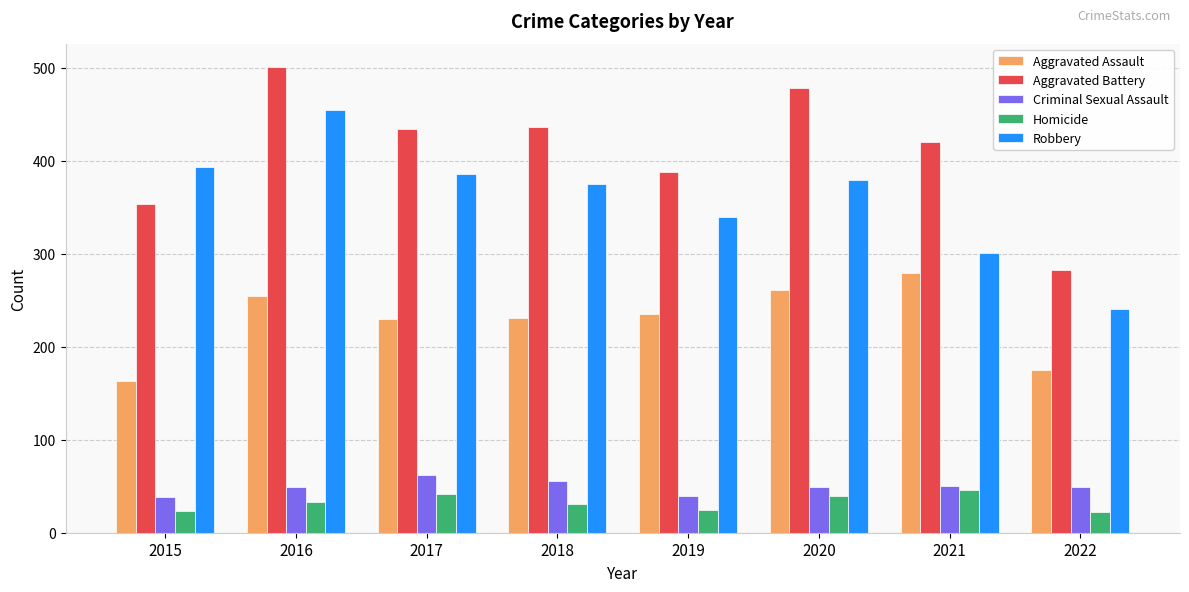

The Aggravated Battery series shows 672 at 2020. True or false?

False